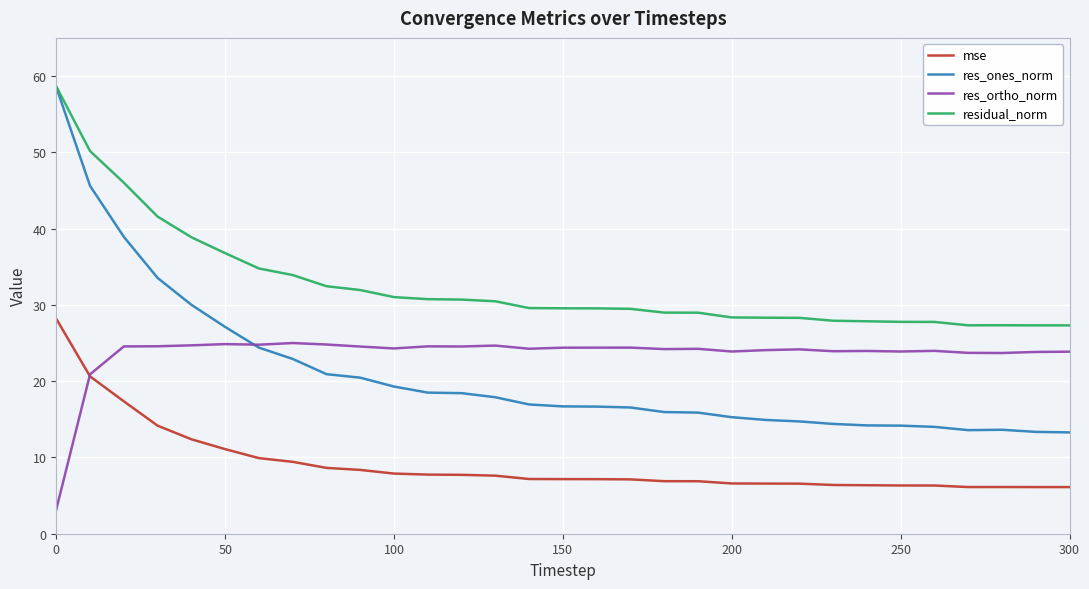

What are all the series names shown in the legend?

mse, res_ones_norm, res_ortho_norm, residual_norm